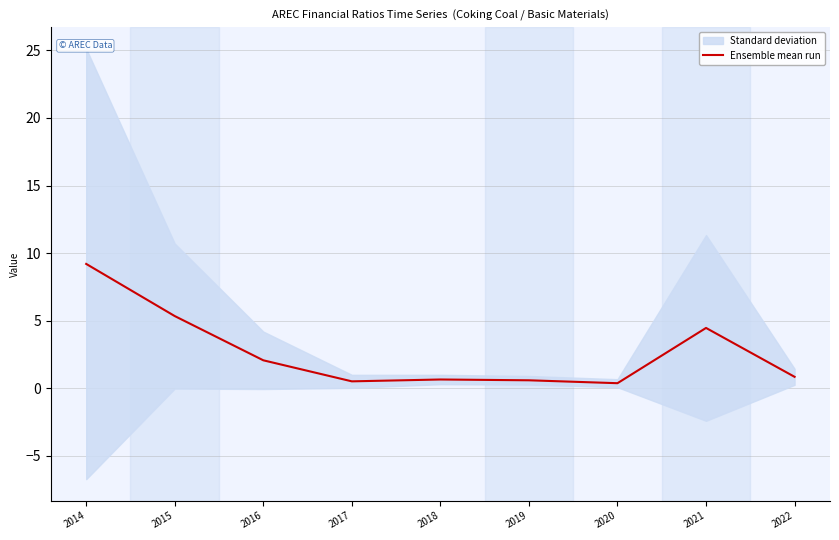

True or false: the data has more than 1 interior local peaks.

True